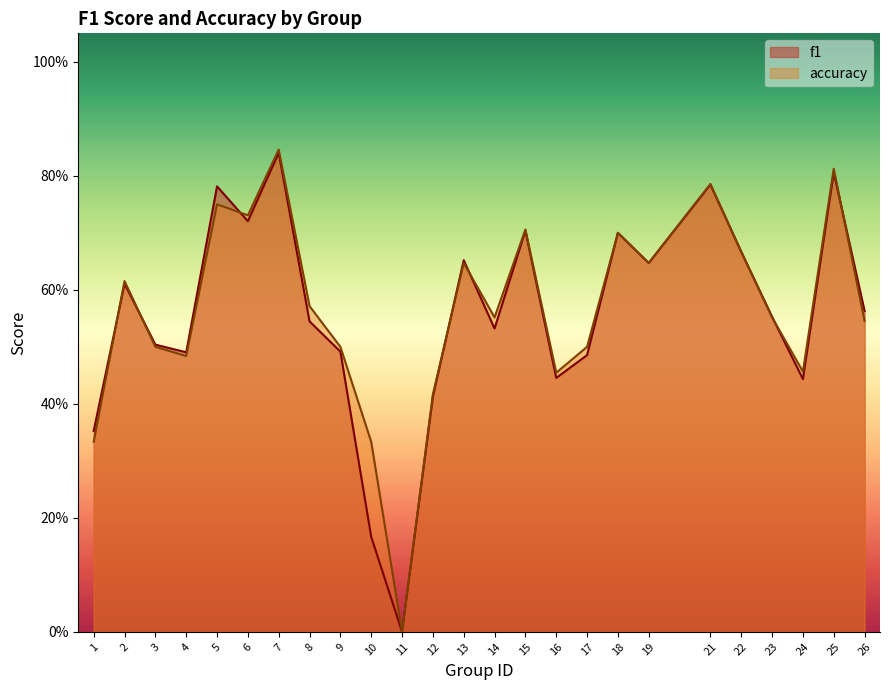

Read the accuracy value at 1.

0.3